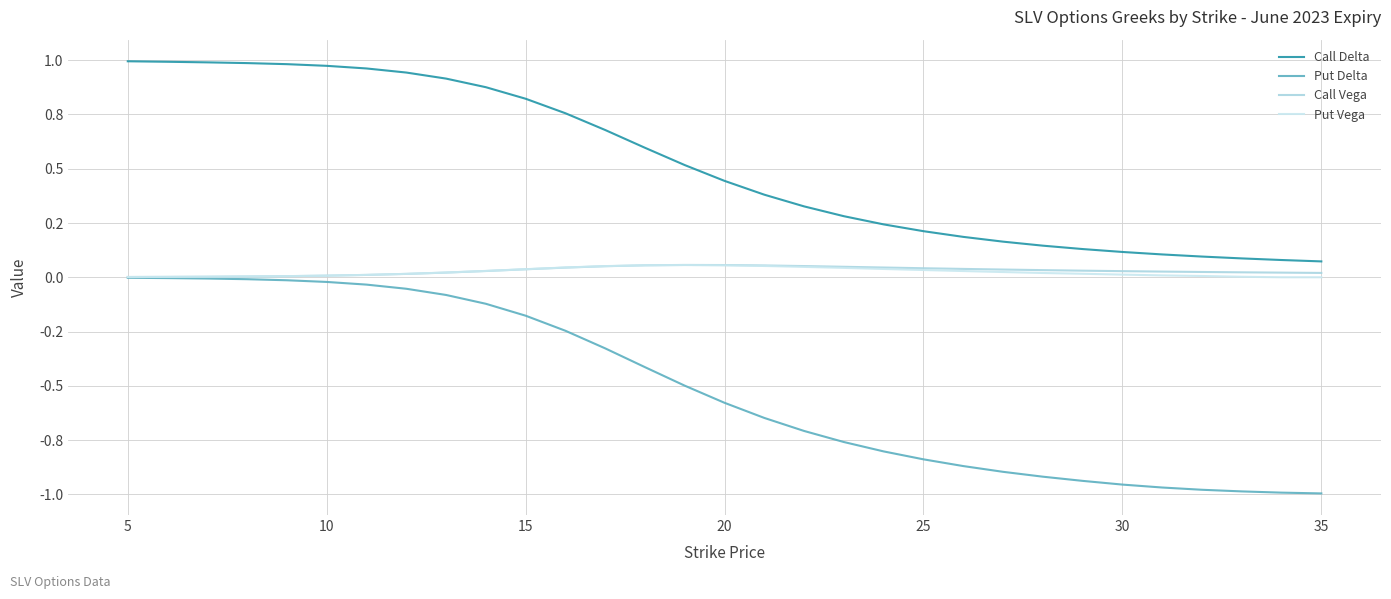

What are all the series names shown in the legend?

Call Delta, Put Delta, Call Vega, Put Vega